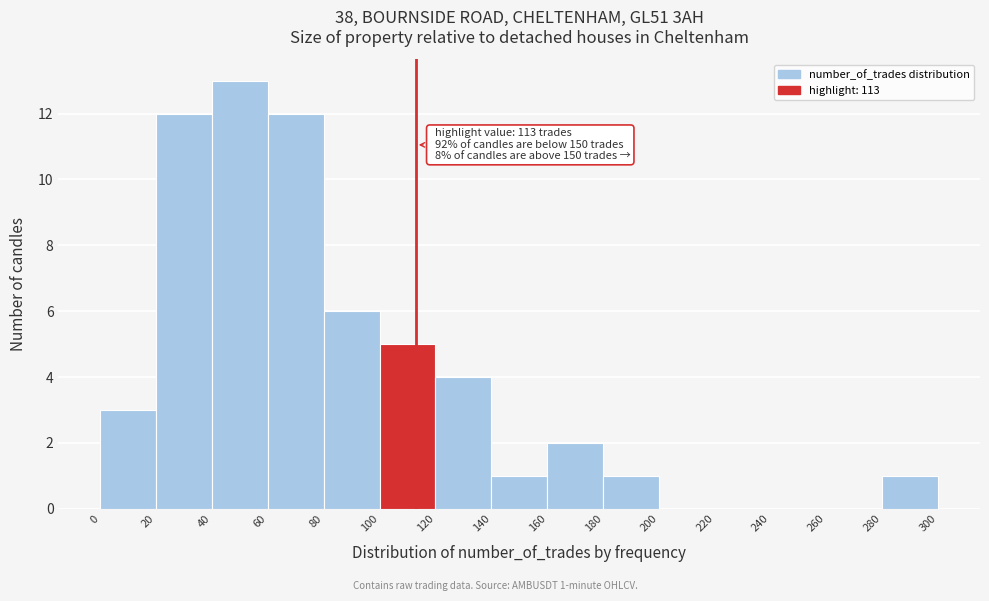

Which range on the x-axis has the tallest bar?

40 to 60